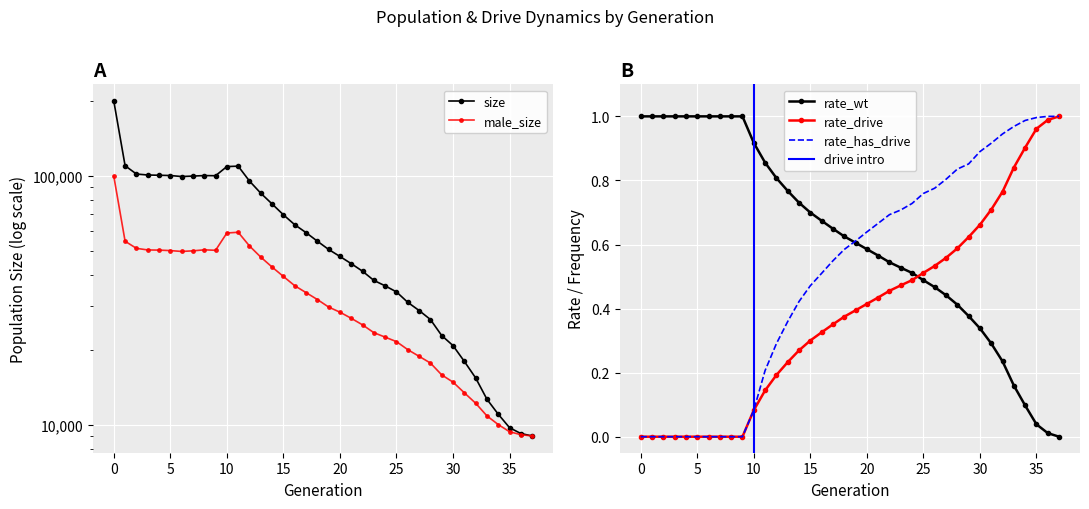

Which series changed the most between 9 and 36?

size